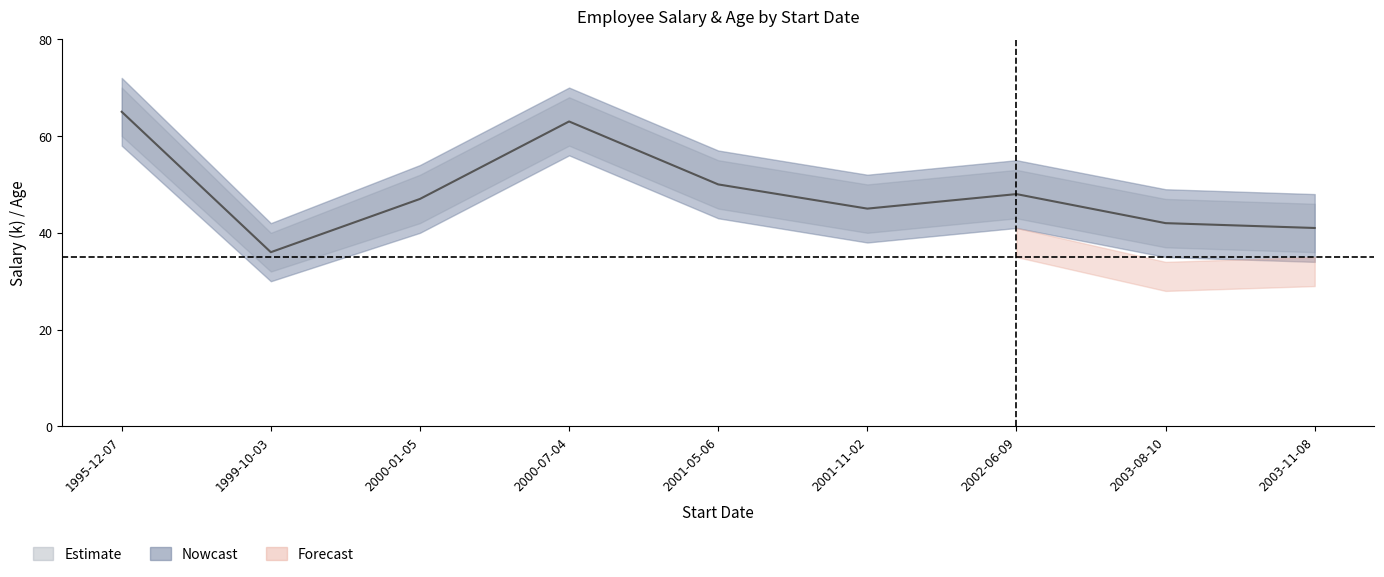

Approximately how many times larger is the value at 2000-07-04 compared to 2001-05-06?

1.3